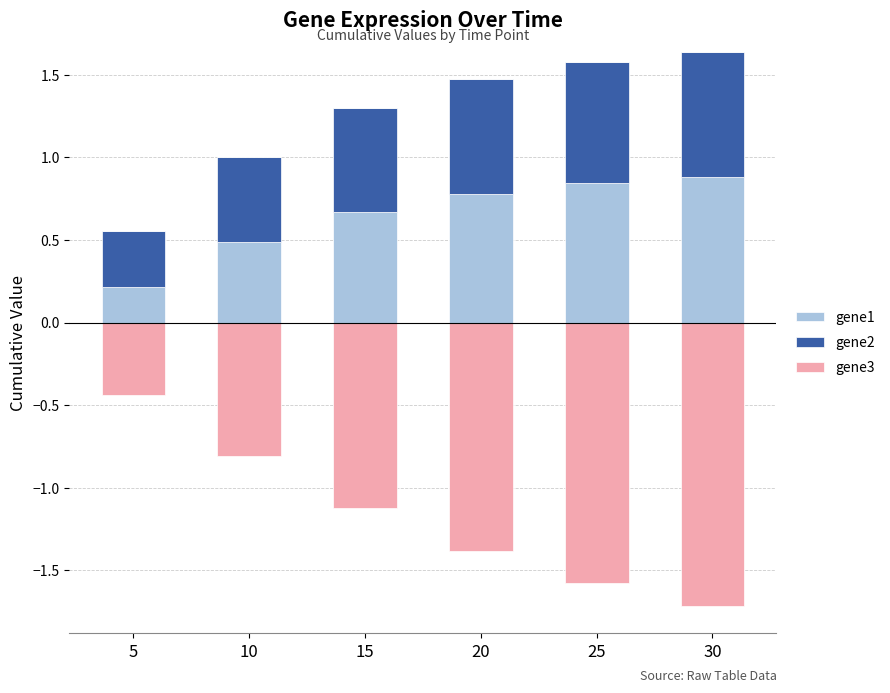

At how many categories does at least one series exceed 0?

6